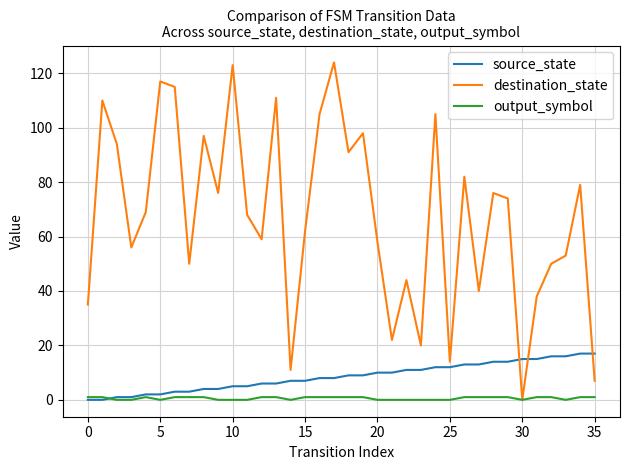

Rank the series by their maximum value, from lowest to highest.

output_symbol, source_state, destination_state